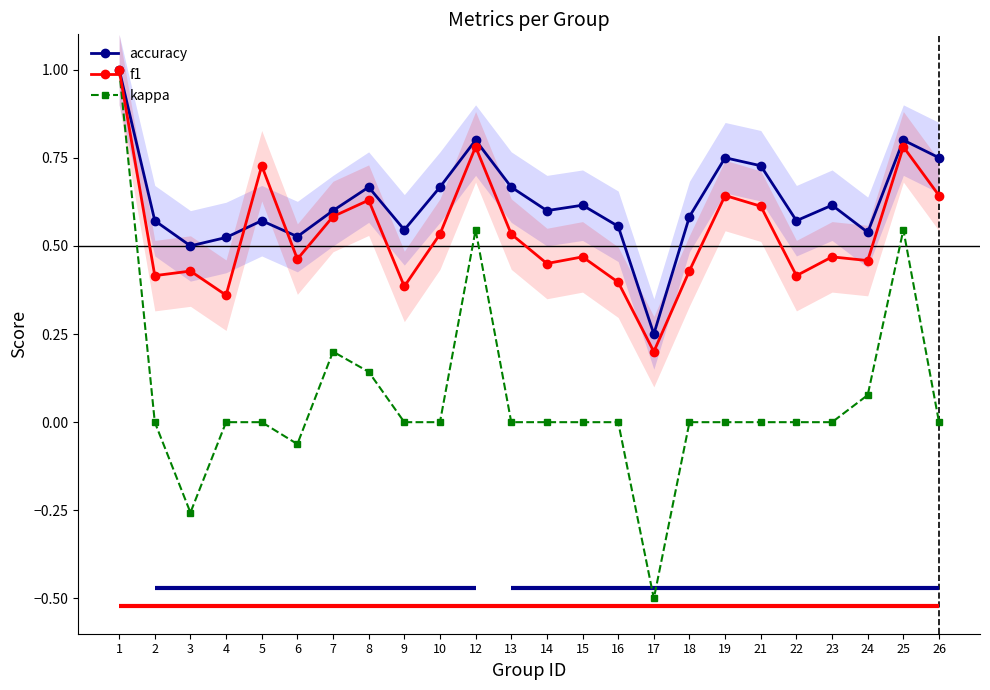

Between 15 and 13, which is larger?

13